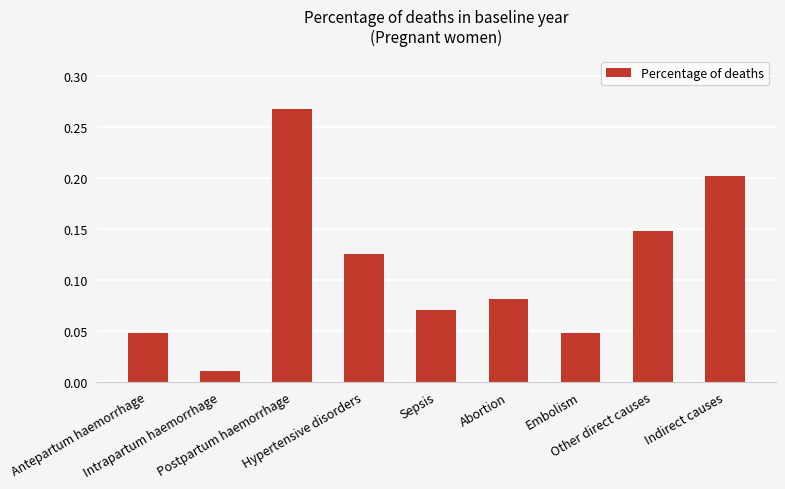

Which has a higher value, Other direct causes or Embolism?

Other direct causes